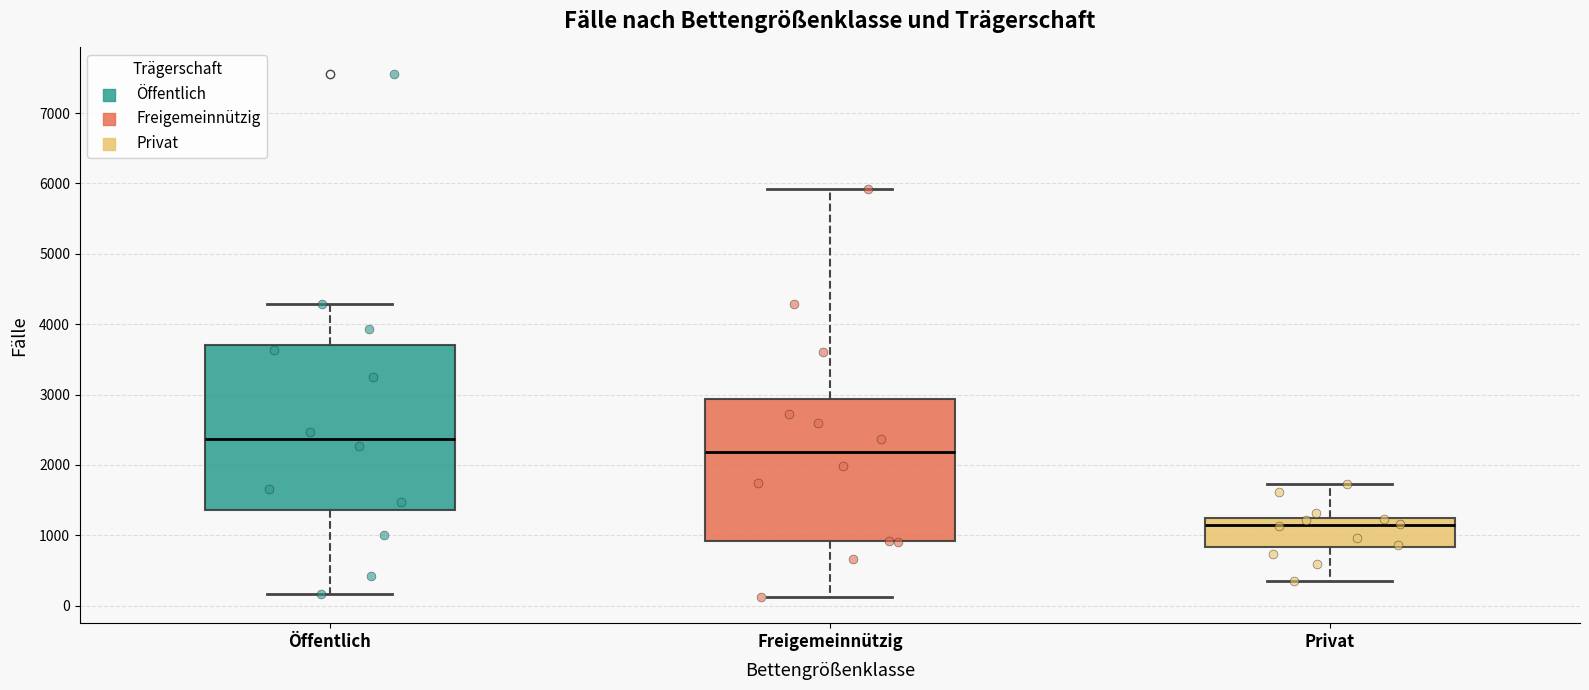

Where is the upper edge of the box for Freigemeinnützig on the y-axis? The values are not printed on the chart, so give them approximately, as read against the axis.

2900